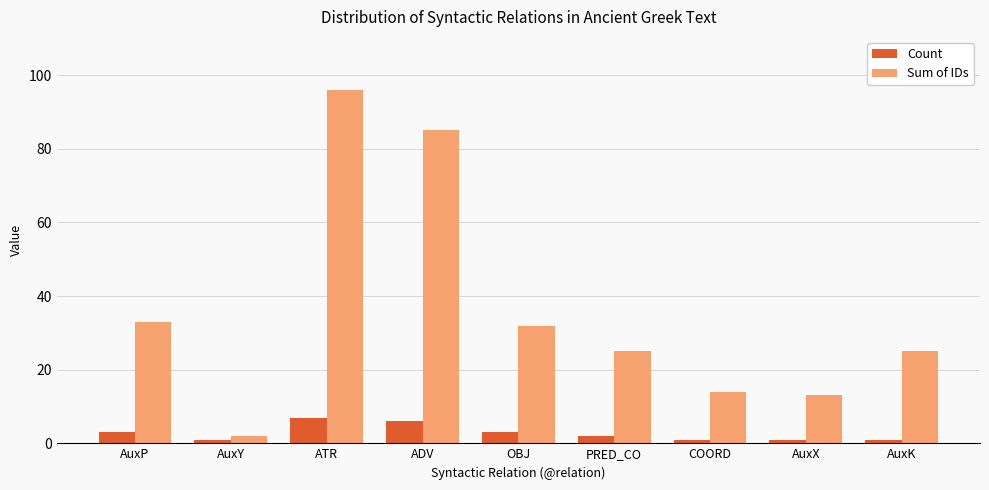

What is the greatest value displayed?

96